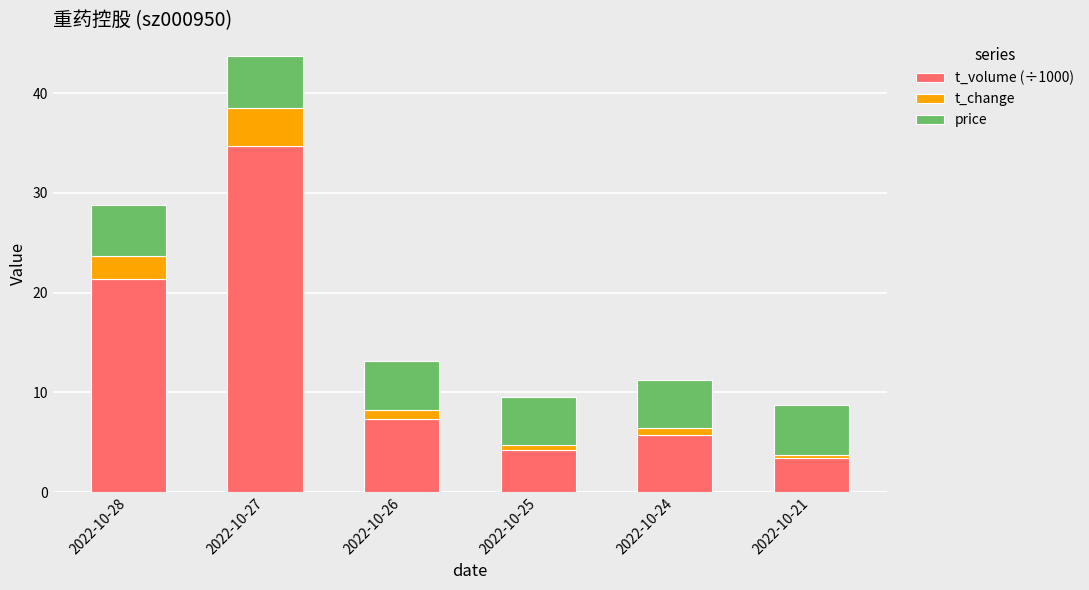

At which label does t_volume (÷1000) reach its peak?

2022-10-27